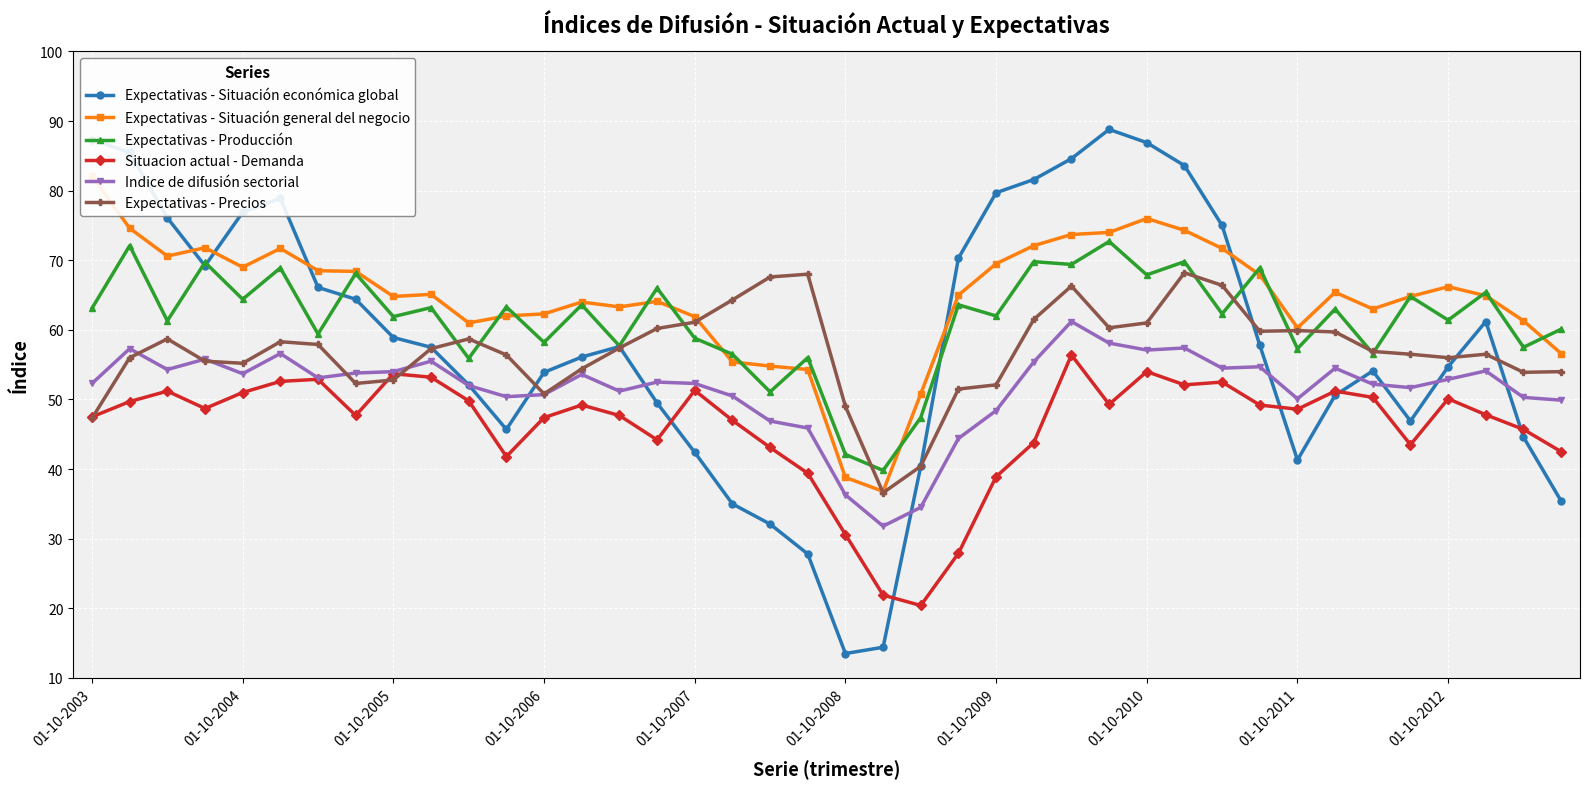

The Expectativas - Producción series shows 26.4 at 01-10-2012. True or false?

False